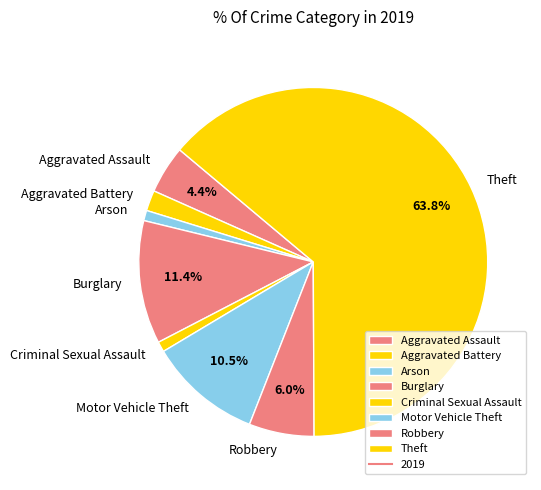

To the nearest percent, what is the difference between the Criminal Sexual Assault and Motor Vehicle Theft slice percentages?

10%